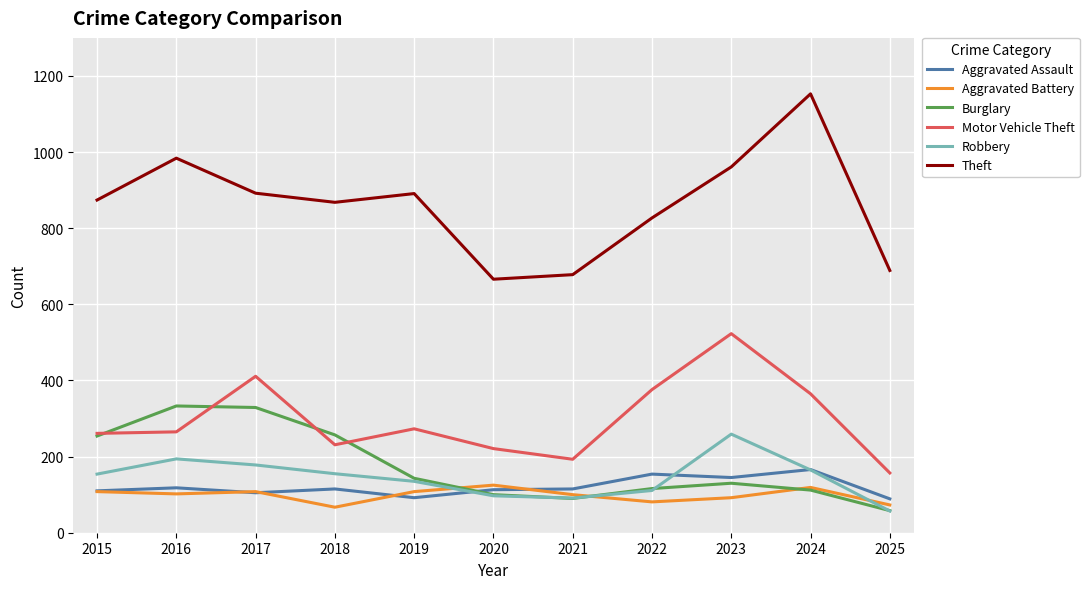

Does the chart have visible grid lines?

Yes